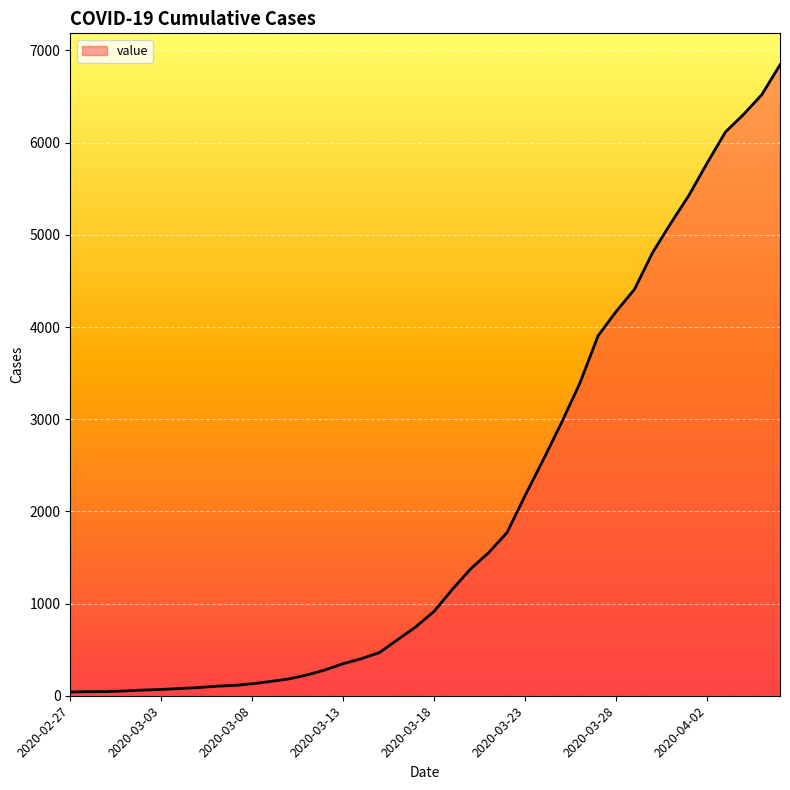

What is the maximum value shown in the chart?

6844